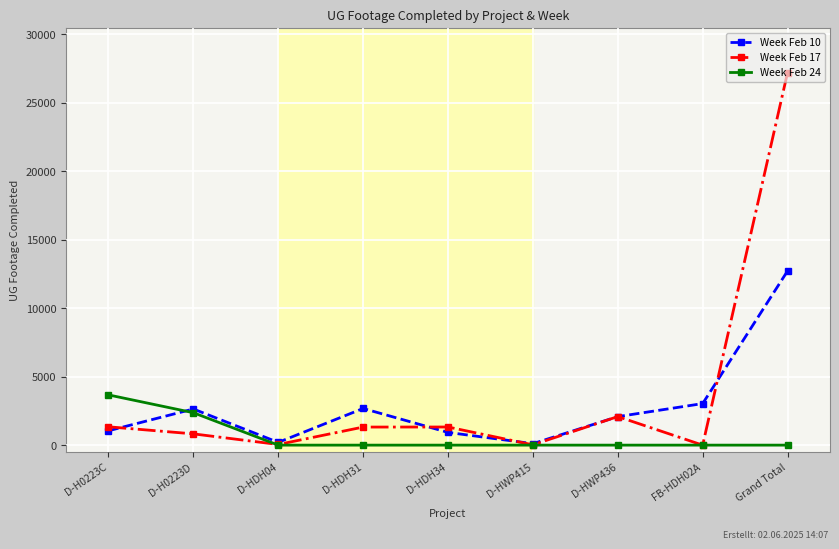

Is the value of Week Feb 10 at D-H0223D greater than the value of Week Feb 17 at D-HDH31?

Yes